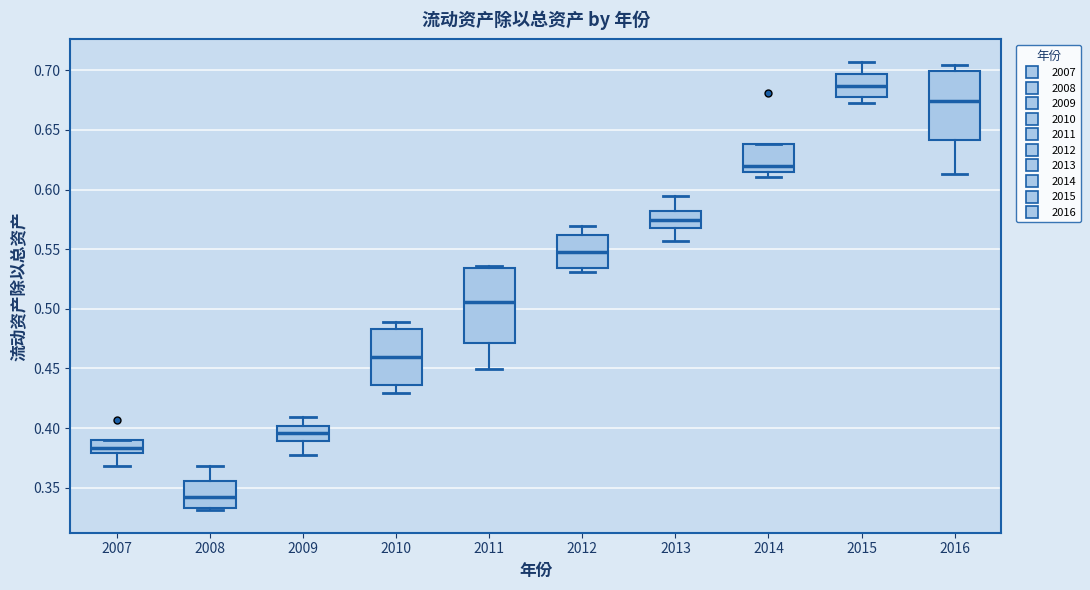

Reading left to right, transcribe this box plot: for each box, give where its median line is, the range the box spans, and where its two whiskers end, as read against the y-axis. The values are not printed on the chart, so give them approximately, as read against the axis.

2007: median 0.385, box 0.380 to 0.390, whiskers 0.370 to 0.390
2008: median 0.340, box 0.335 to 0.355, whiskers 0.330 to 0.370
2009: median 0.395, box 0.390 to 0.400, whiskers 0.375 to 0.410
2010: median 0.460, box 0.435 to 0.485, whiskers 0.430 to 0.490
2011: median 0.505, box 0.470 to 0.535, whiskers 0.450 to 0.535
2012: median 0.550, box 0.535 to 0.560, whiskers 0.530 to 0.570
2013: median 0.575, box 0.570 to 0.580, whiskers 0.555 to 0.595
2014: median 0.620, box 0.615 to 0.640, whiskers 0.610 to 0.640
2015: median 0.685, box 0.680 to 0.695, whiskers 0.675 to 0.705
2016: median 0.675, box 0.640 to 0.700, whiskers 0.615 to 0.705